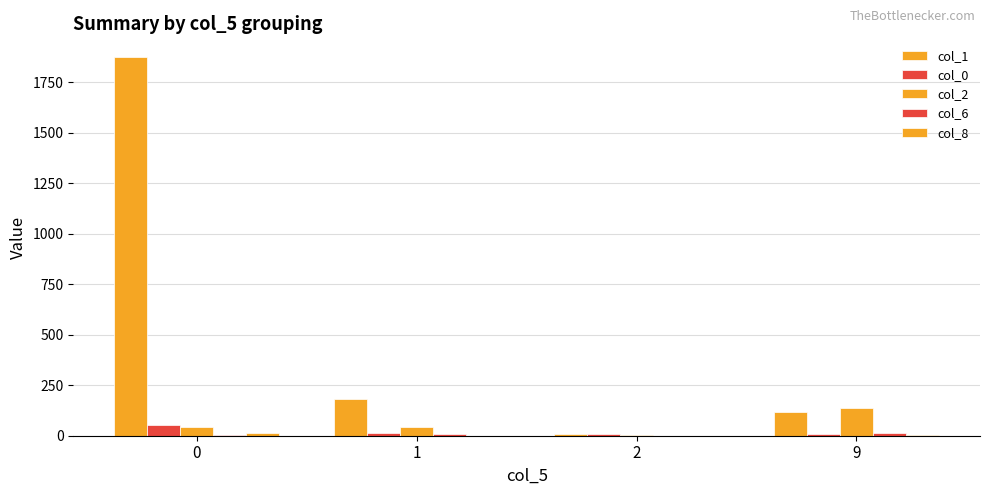

How many categories are shown in the chart?

4